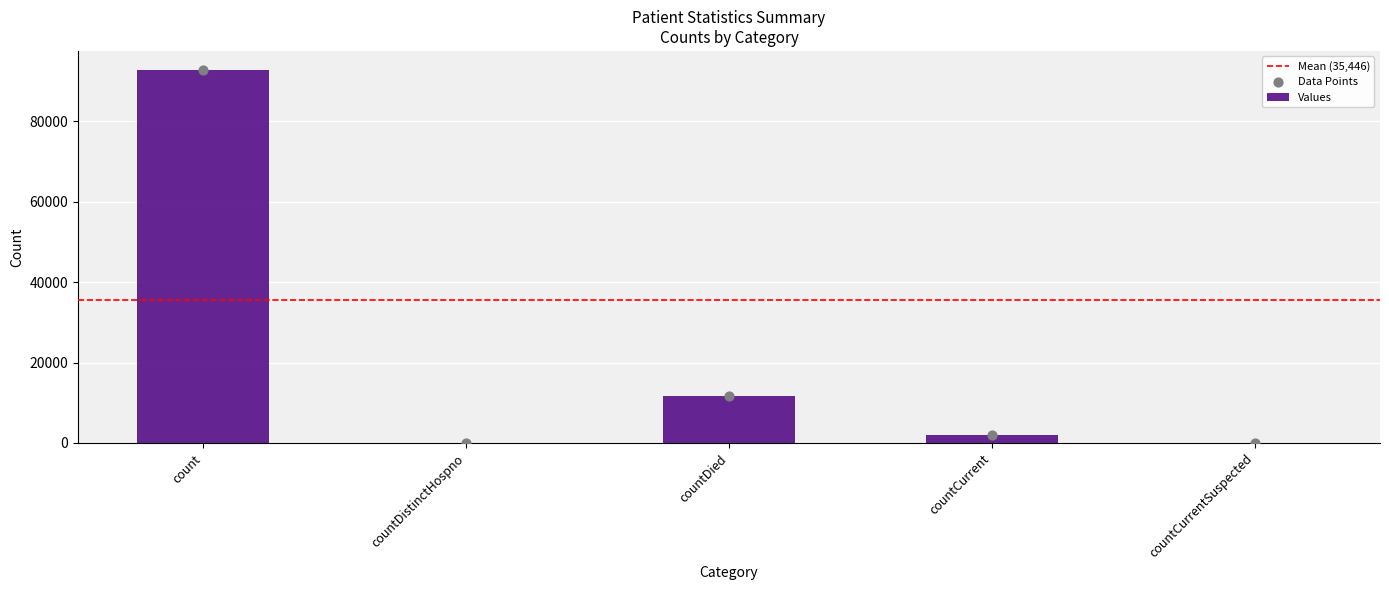

What is the change in value from countDistinctHospno to countDied?

+11603